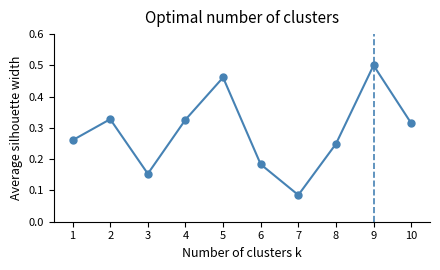

The value at 10 is 0.5. True or false?

False